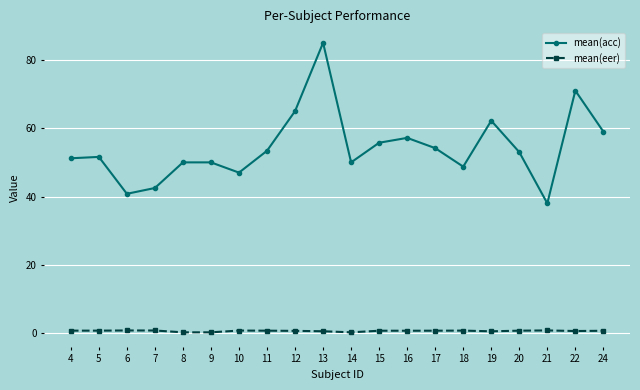

What is the sum of the mean(acc) values at 10 and 22?

118.0